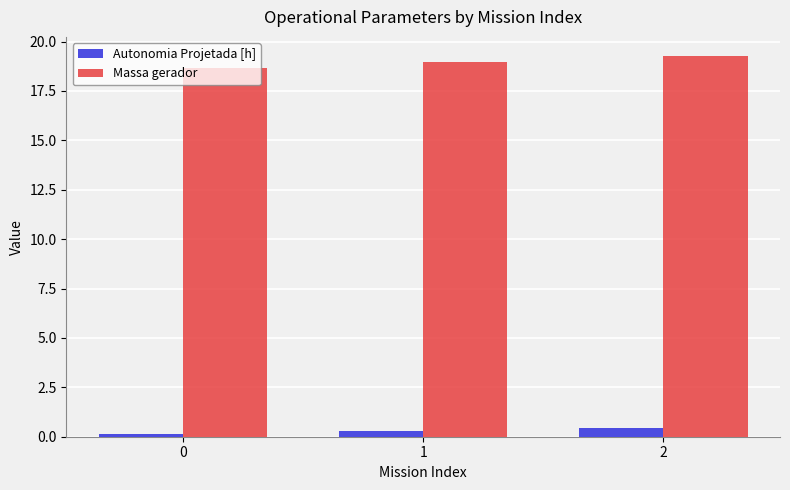

At 0, list the series in order from smallest to largest.

Autonomia Projetada [h], Massa gerador